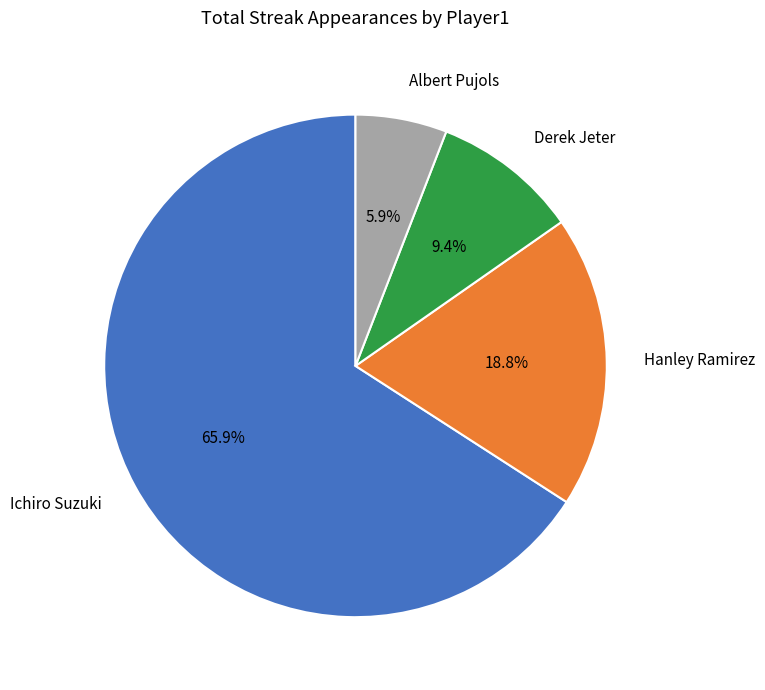

What is the largest slice in the pie chart?

Ichiro Suzuki